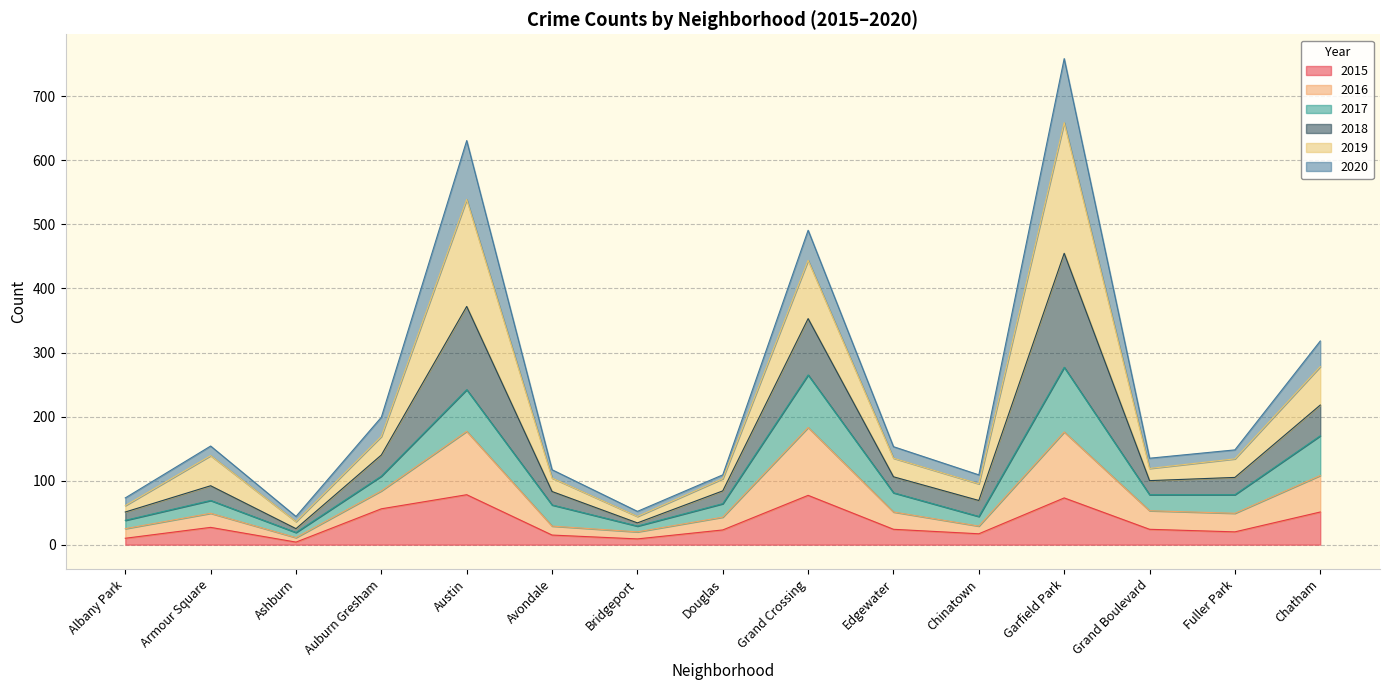

At which category is the sum across all series the highest?

Garfield Park